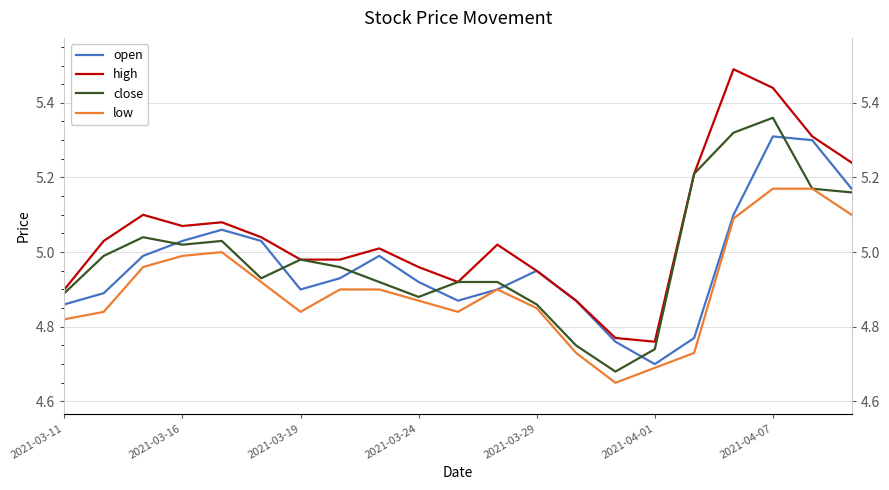

The value of close at 20 is 5.2. True or false?

True